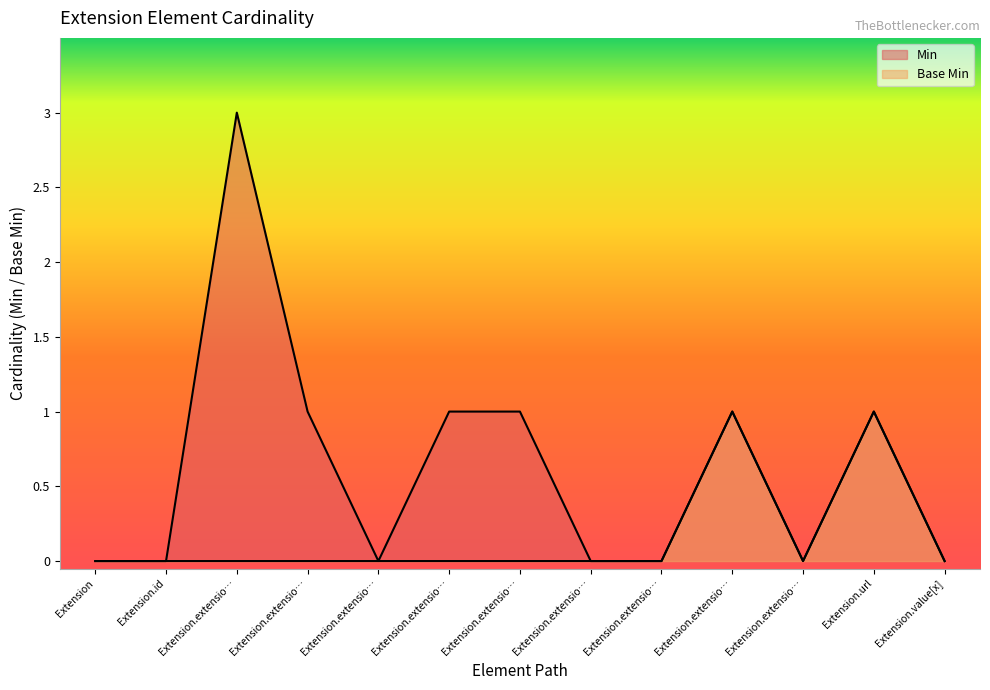

Does the chart display data point markers on the line(s)?

No